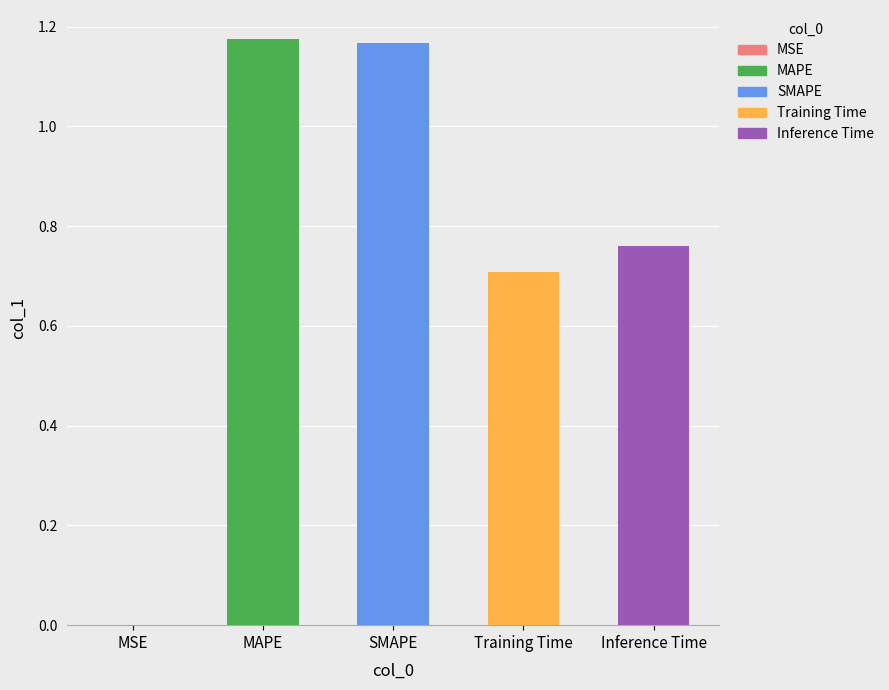

Rank the categories by value from highest to lowest.

MAPE, SMAPE, Inference Time, Training Time, MSE